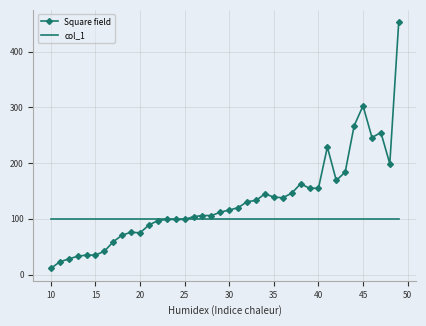

List the series in order of their peak value, highest first.

Square field, col_1